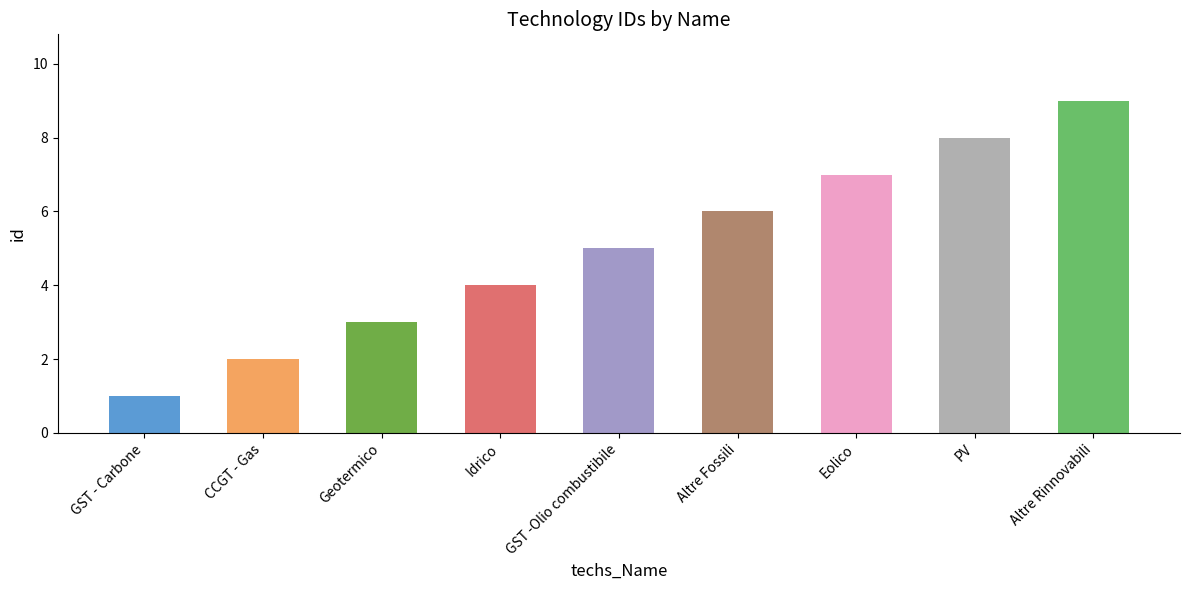

Is it true that the value at PV is 5?

False